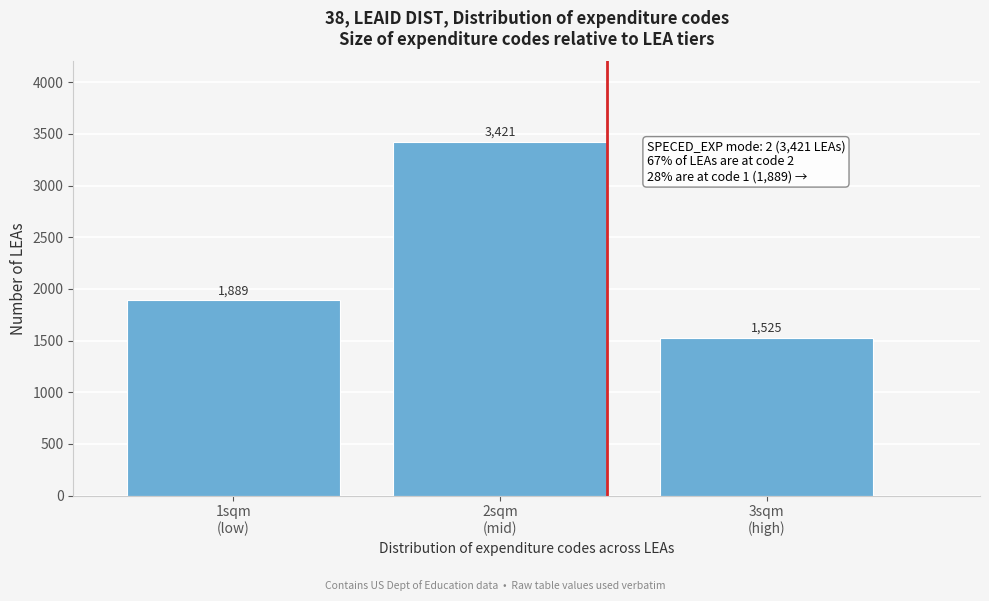

Reading left to right, extract all data points from this chart.

1889	3421	1525